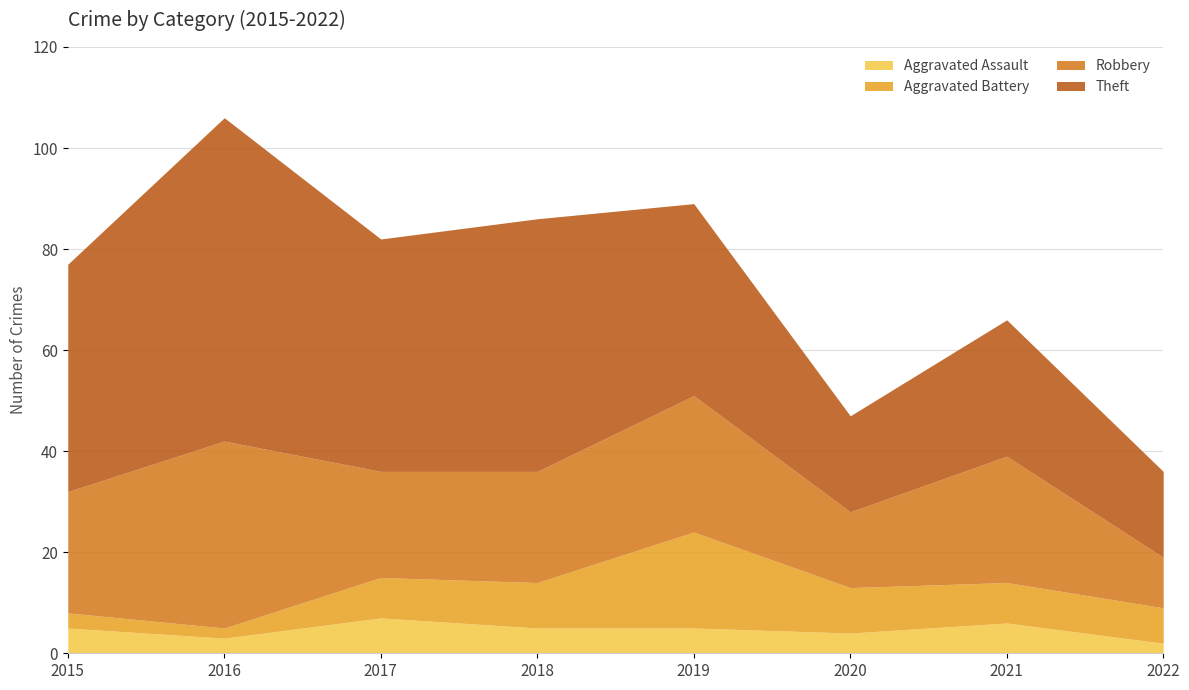

Count the number of categories in the chart.

8